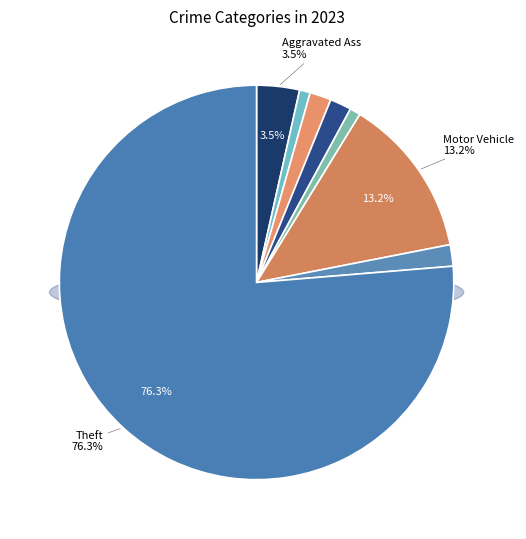

What percentage is the Burglary slice, to the nearest percent?

2%